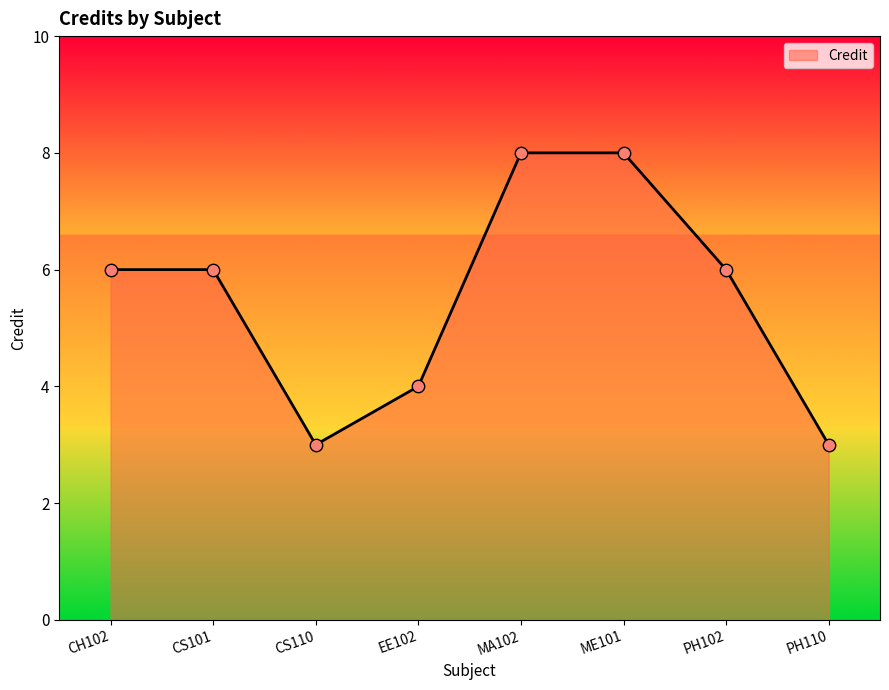

What is the ratio of the value at PH110 to the value at CH102?

0.5